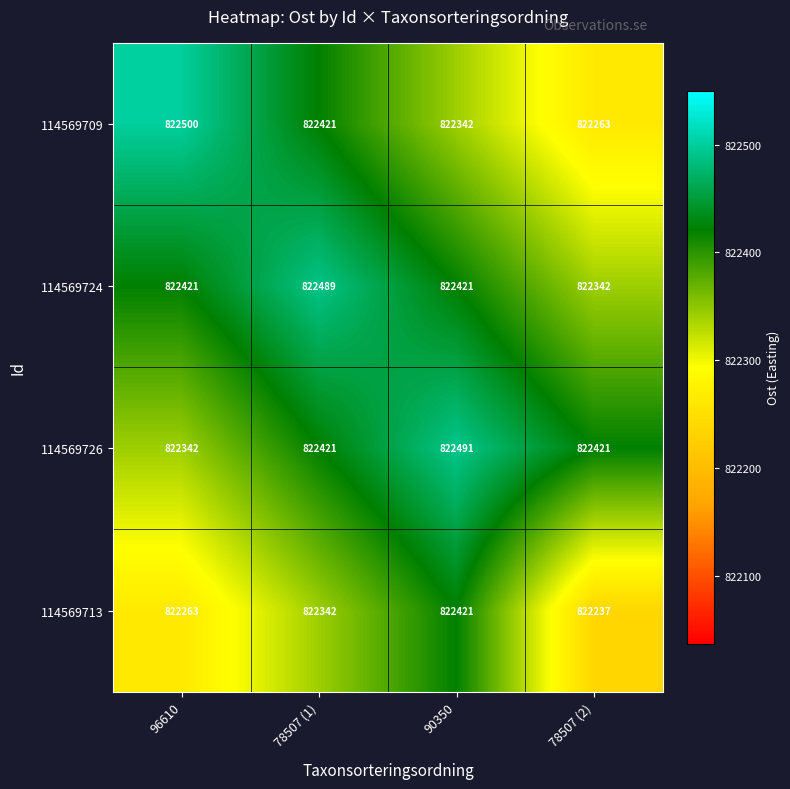

How many categories are shown in the chart?

4